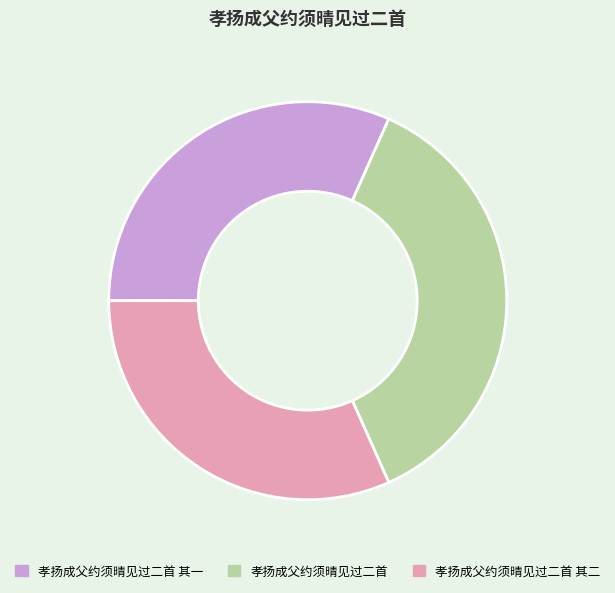

Which slice is the largest?

孝扬成父约须晴见过二首